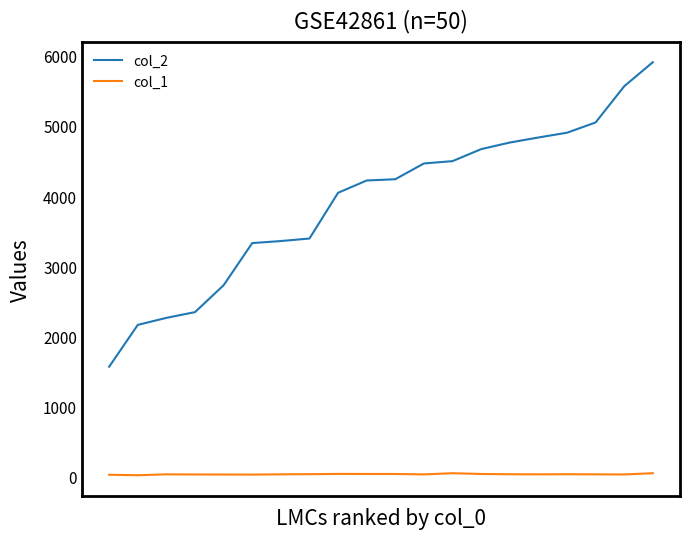

What is the smallest value displayed?

21